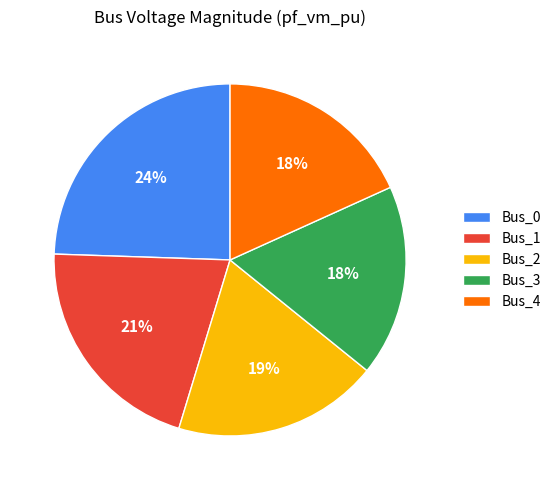

The Bus_1 slice represents 21% of the pie. True or false?

True